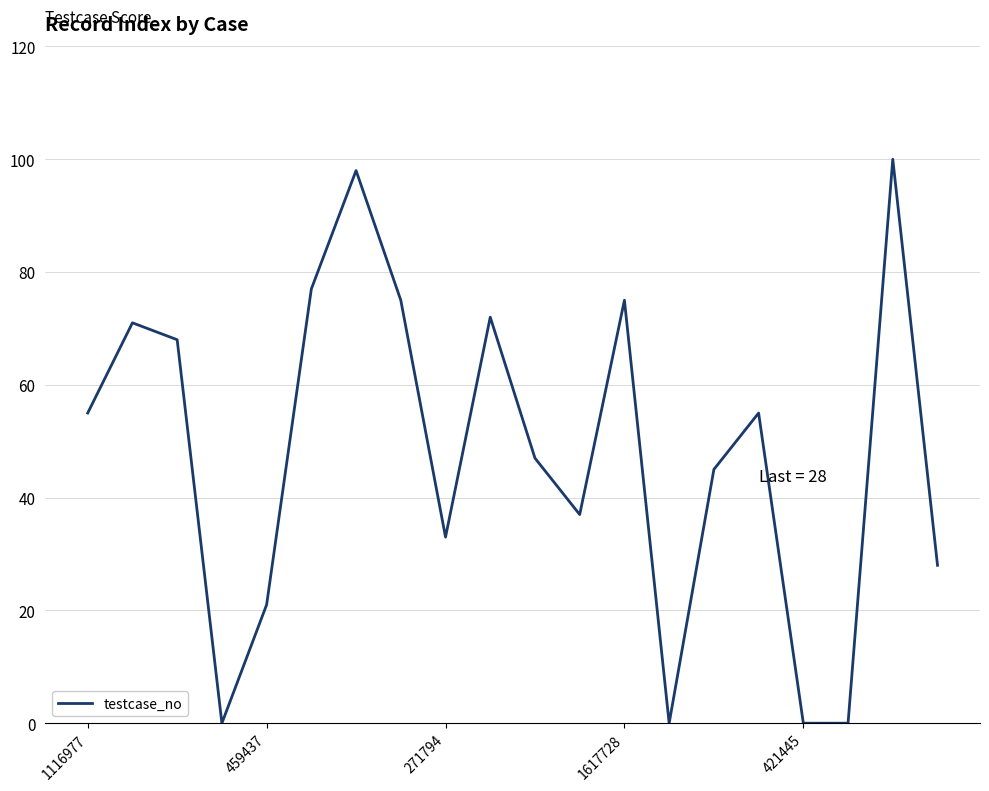

What is the difference between the maximum and minimum values?

100